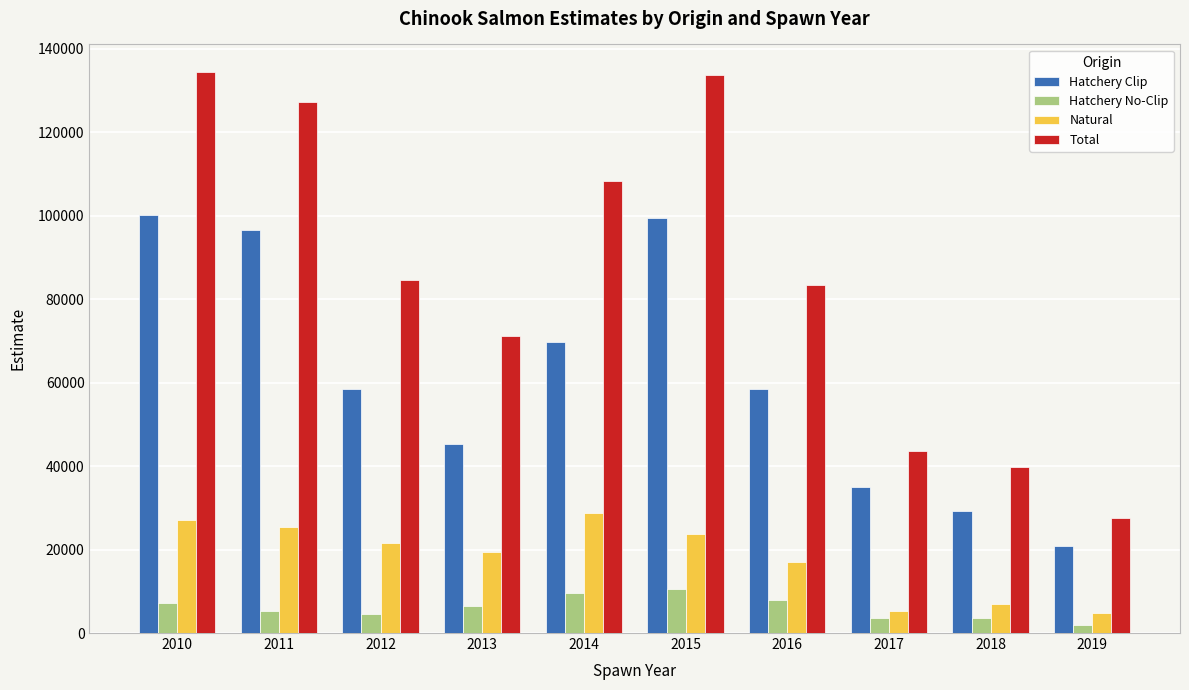

What is the spread (max minus min) of values at 2018?

36140.5